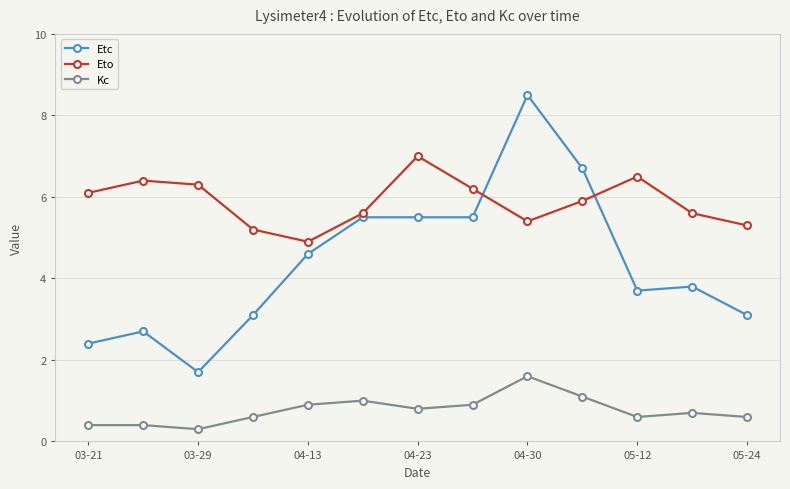

In Eto, how many points are lower than both neighbors (excluding endpoints)?

2